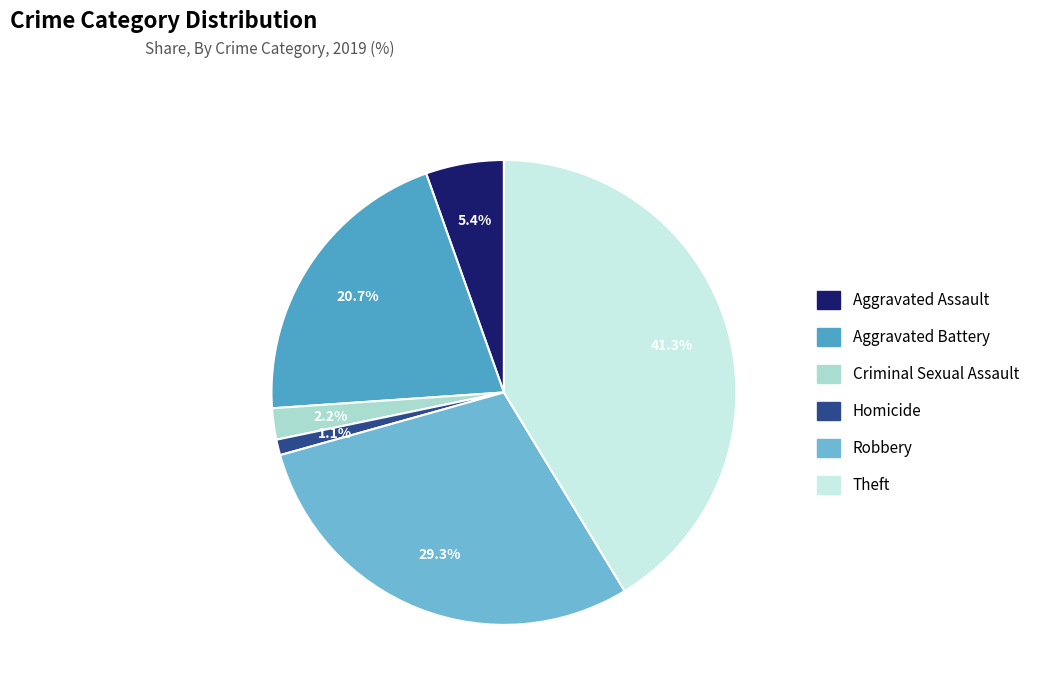

To the nearest percent, what portion does Theft represent?

41%